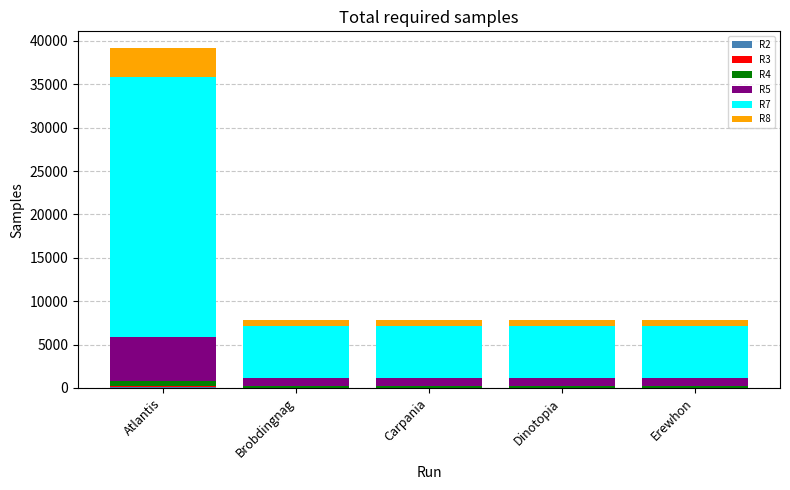

At which category is the sum across all series the highest?

Atlantis